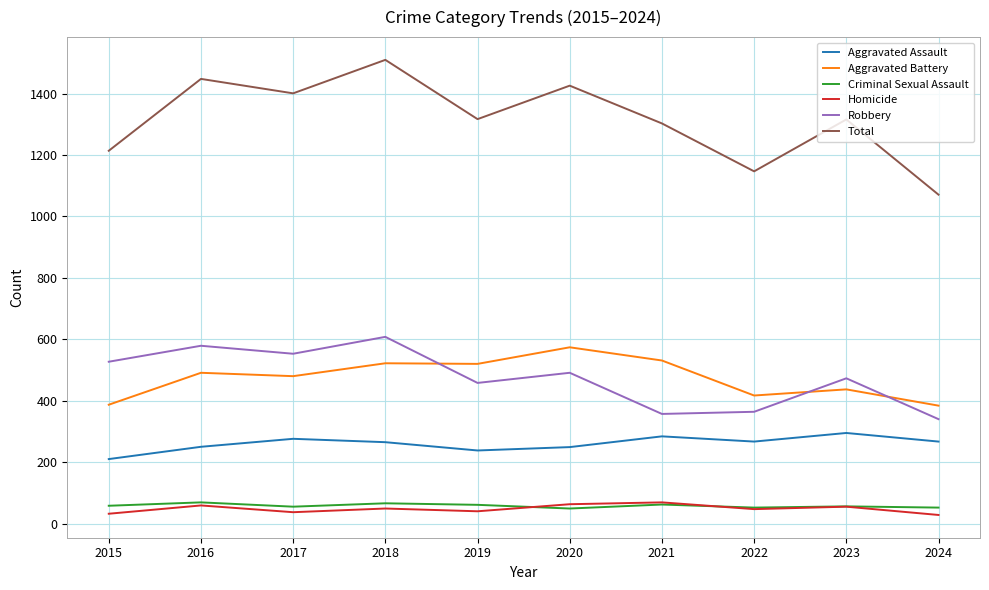

At which category does Robbery reach its first local peak?

2016